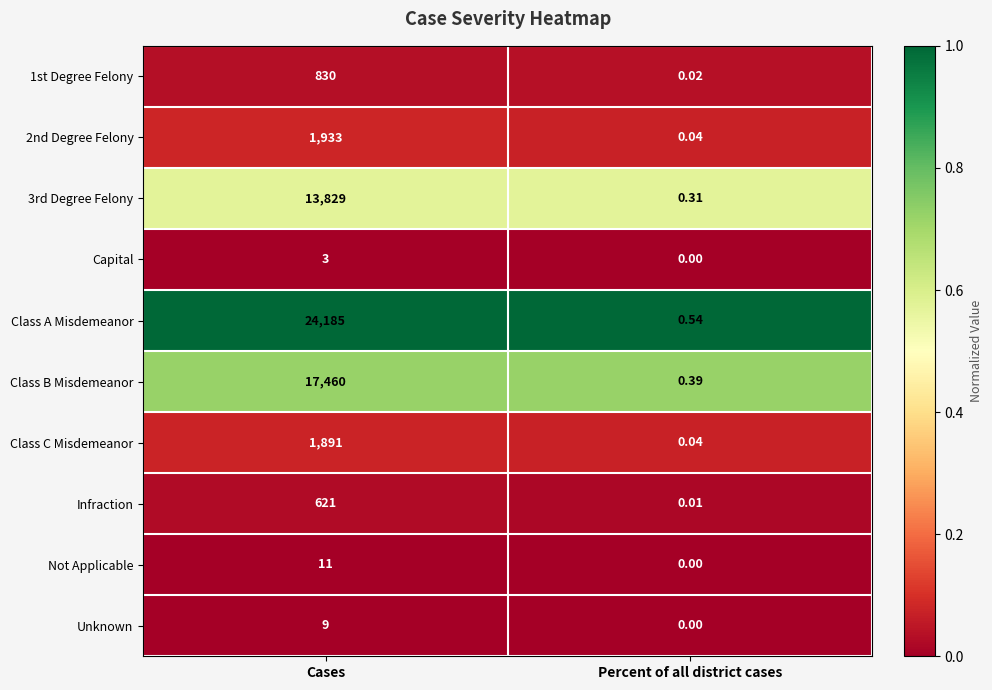

Is the value of Not Applicable at Cases greater than the value of 3rd Degree Felony at Cases?

No